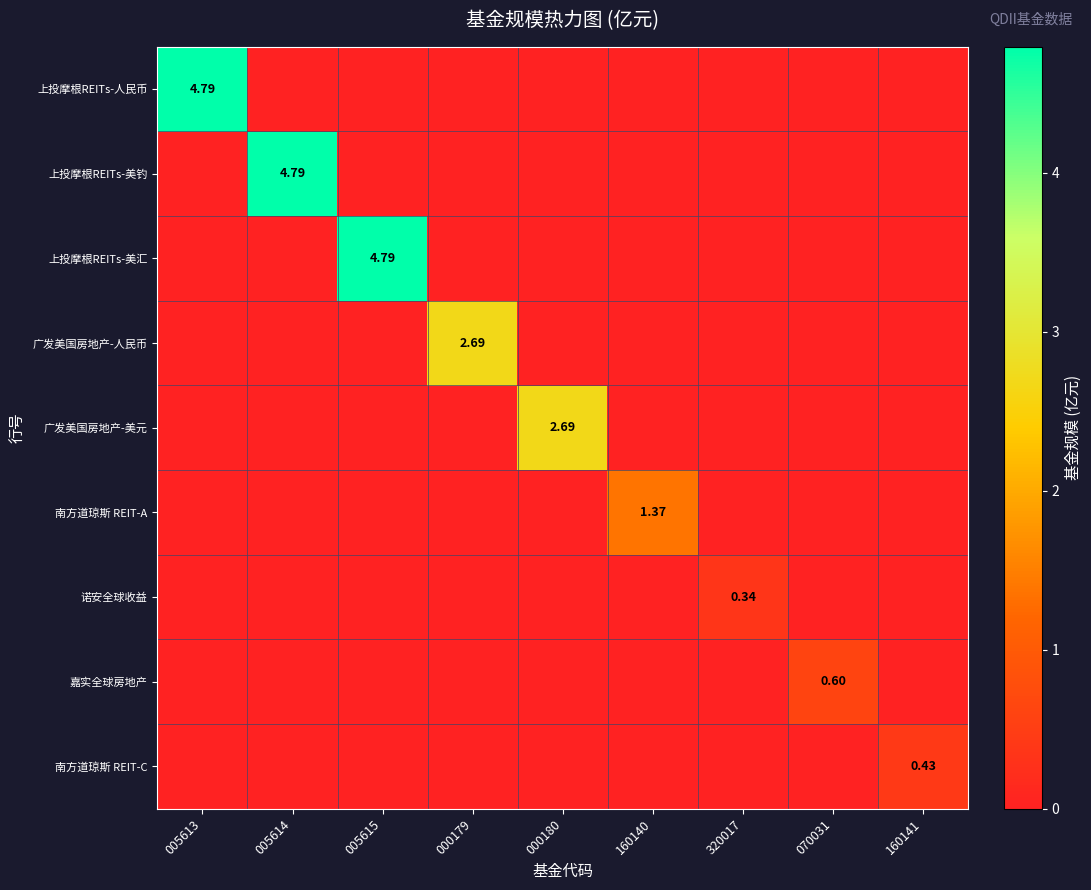

Which label corresponds to the smallest value in the chart?

005614